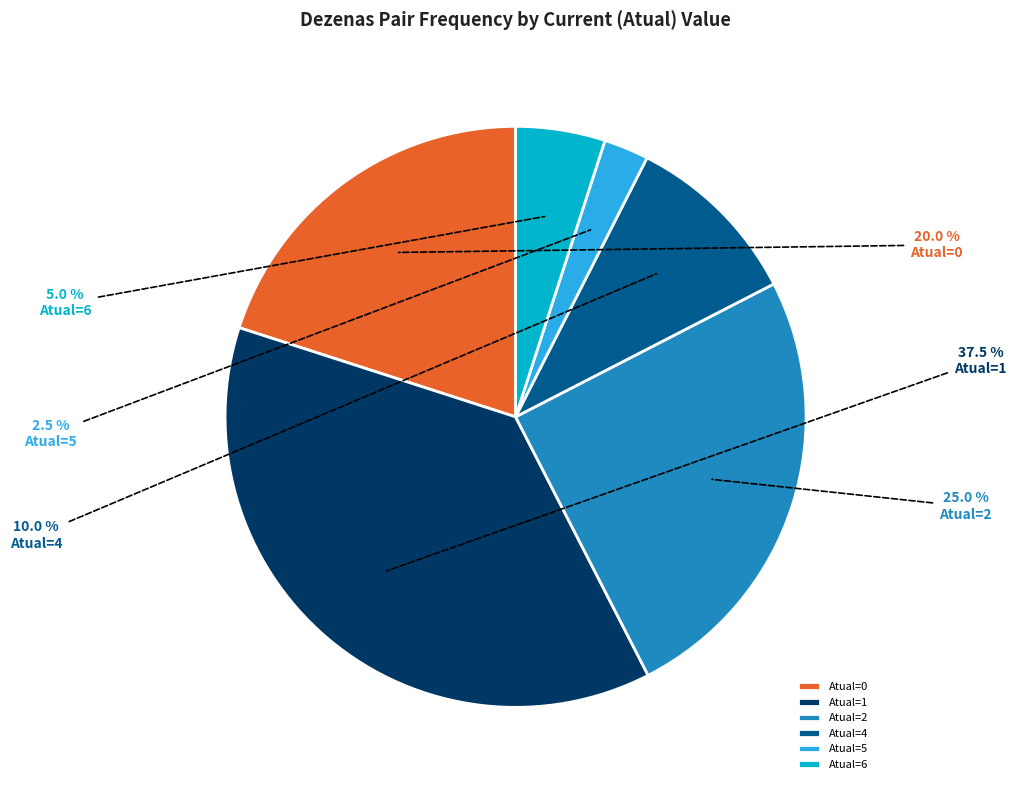

Combined, what portion of the pie is Atual=1 and Atual=4?

47.5%